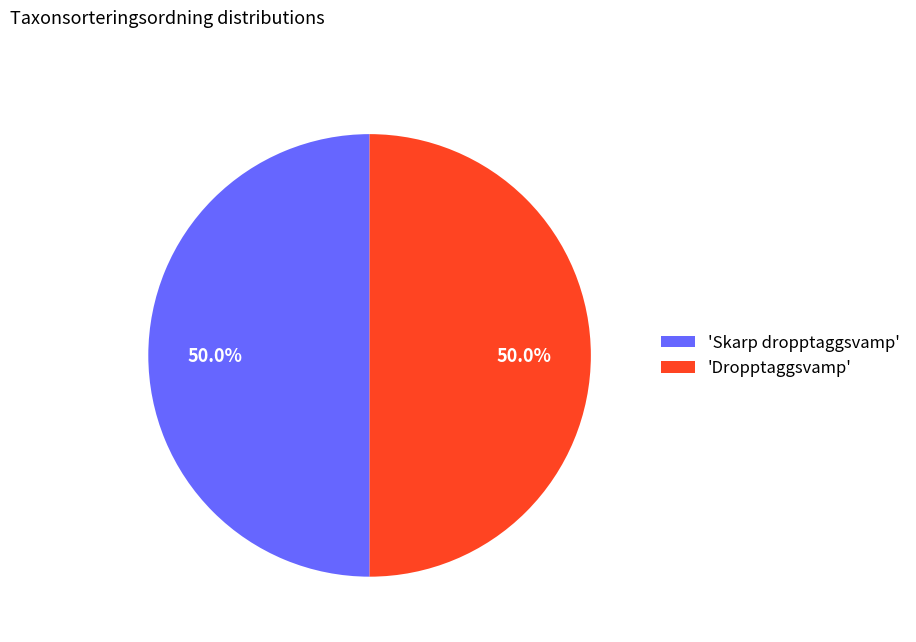

Approximately how many times larger is the value at 'Skarp dropptaggsvamp' compared to 'Dropptaggsvamp'?

1.0